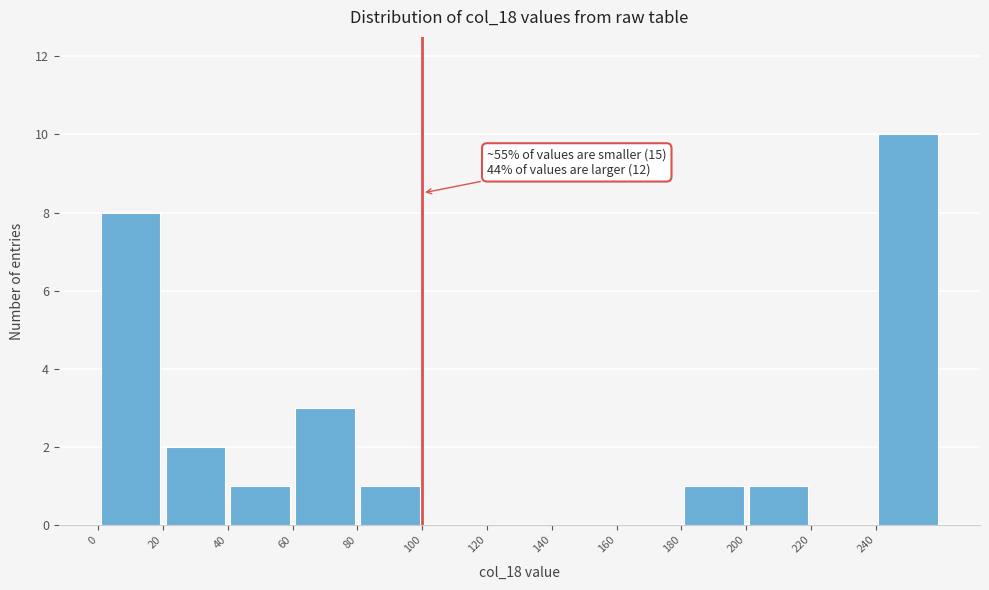

Over which range of the x-axis is the bar tallest?

240 to 260